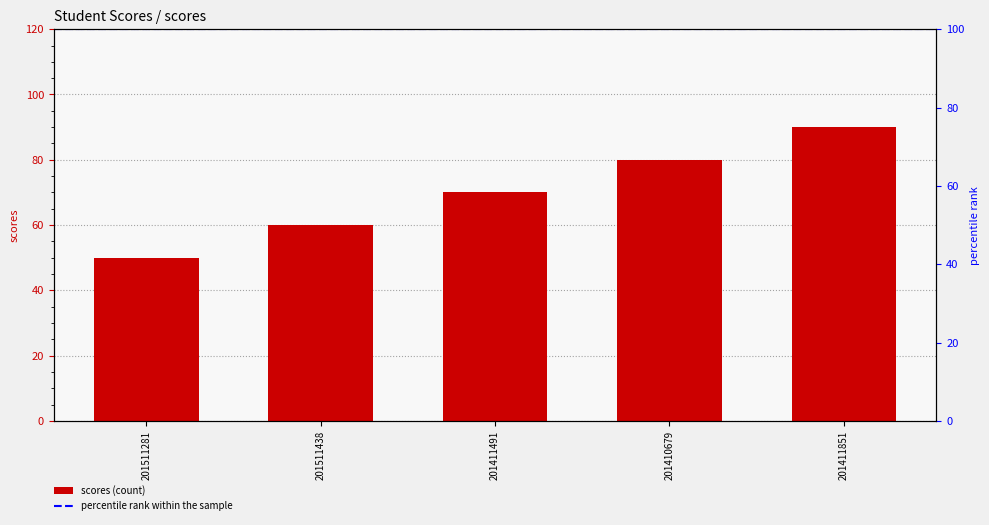

What is the label of the 1st bar from the right?

201411851